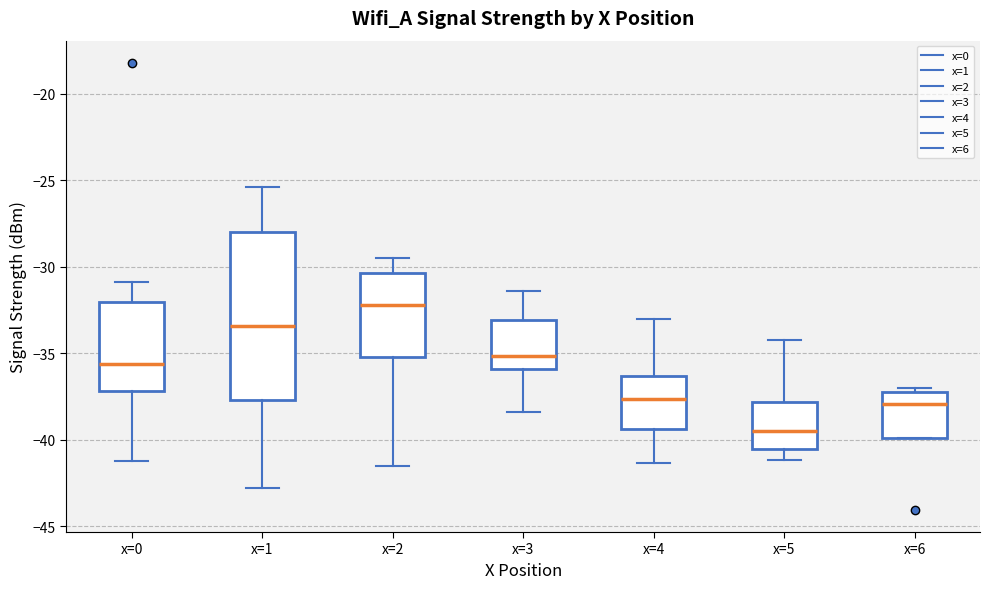

Reading left to right, read every box against the y-axis: the position of its median line, the range the box covers, and the ends of its whiskers. The values are not printed on the chart, so give them approximately, as read against the axis.

x=0: median -35.5, box -37.0 to -32.0, whiskers -41.5 to -31.0
x=1: median -33.5, box -37.5 to -28.0, whiskers -43.0 to -25.5
x=2: median -32.0, box -35.0 to -30.5, whiskers -41.5 to -29.5
x=3: median -35.0, box -36.0 to -33.0, whiskers -38.5 to -31.5
x=4: median -37.5, box -39.5 to -36.5, whiskers -41.5 to -33.0
x=5: median -39.5, box -40.5 to -38.0, whiskers -41.0 to -34.0
x=6: median -38.0, box -40.0 to -37.5, whiskers -40.0 to -37.0